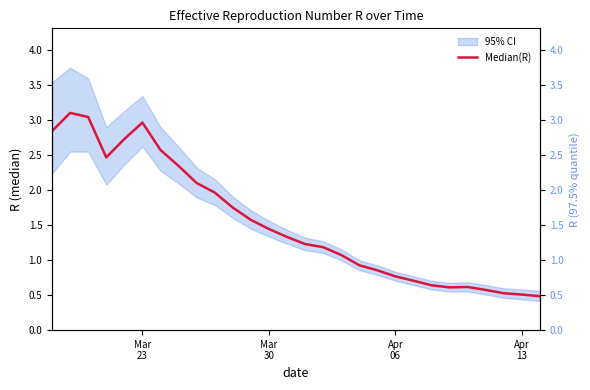

What is the value of the 18th point from the left?

0.9